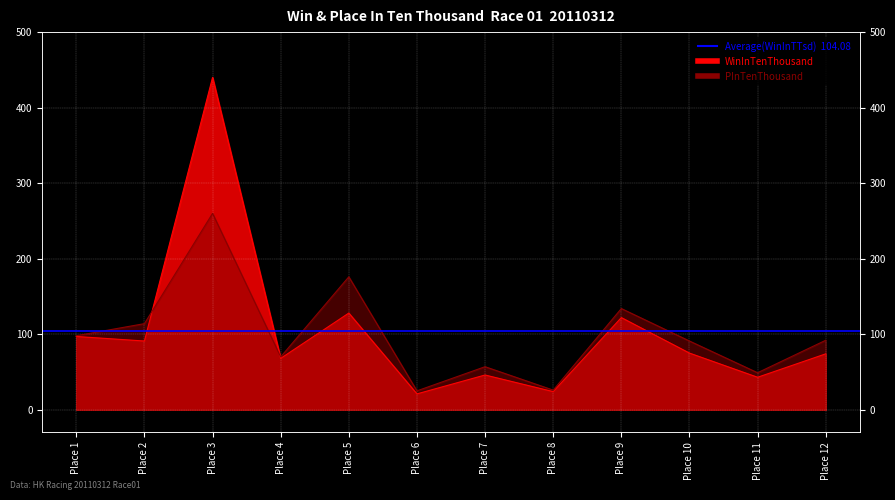

Which series has the widest spread of values?

WinInTenThousand